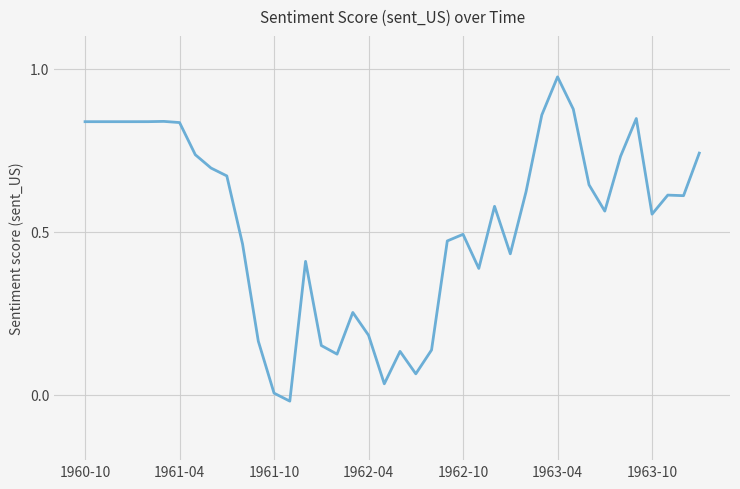

Which category has the highest value across all series?

1963-04